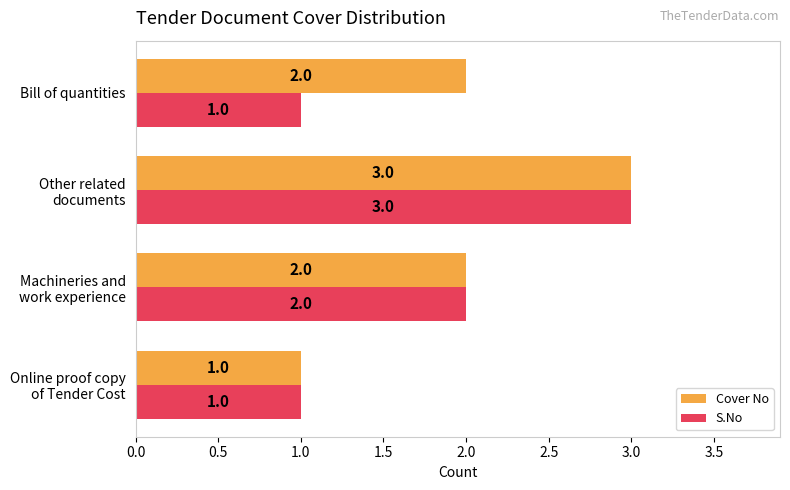

Which series has the largest total across all categories?

Cover No